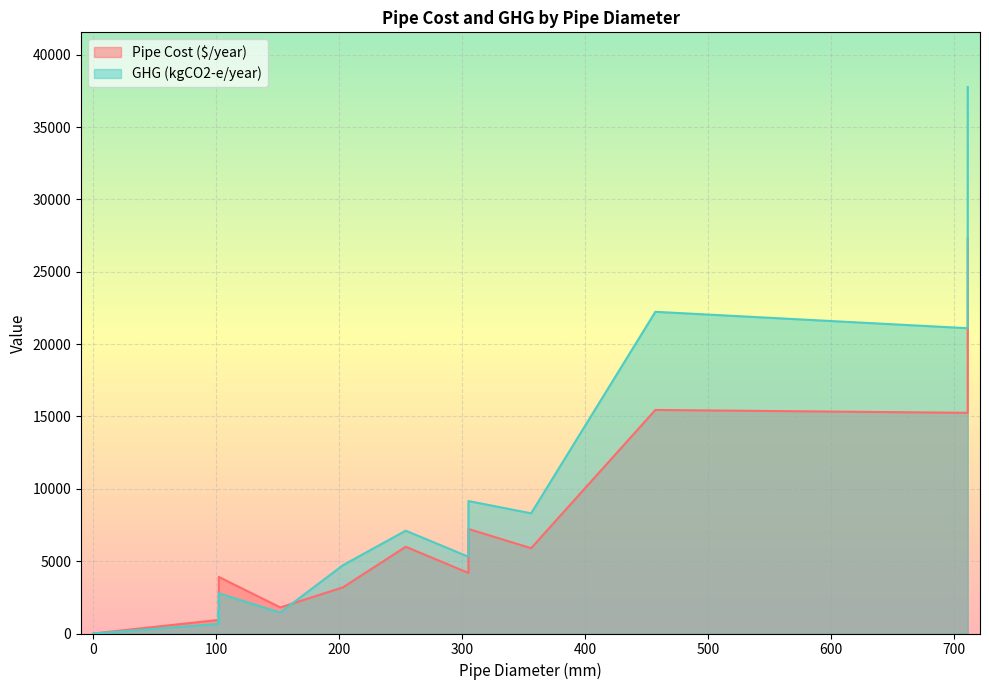

How many lines are shown in the chart?

2